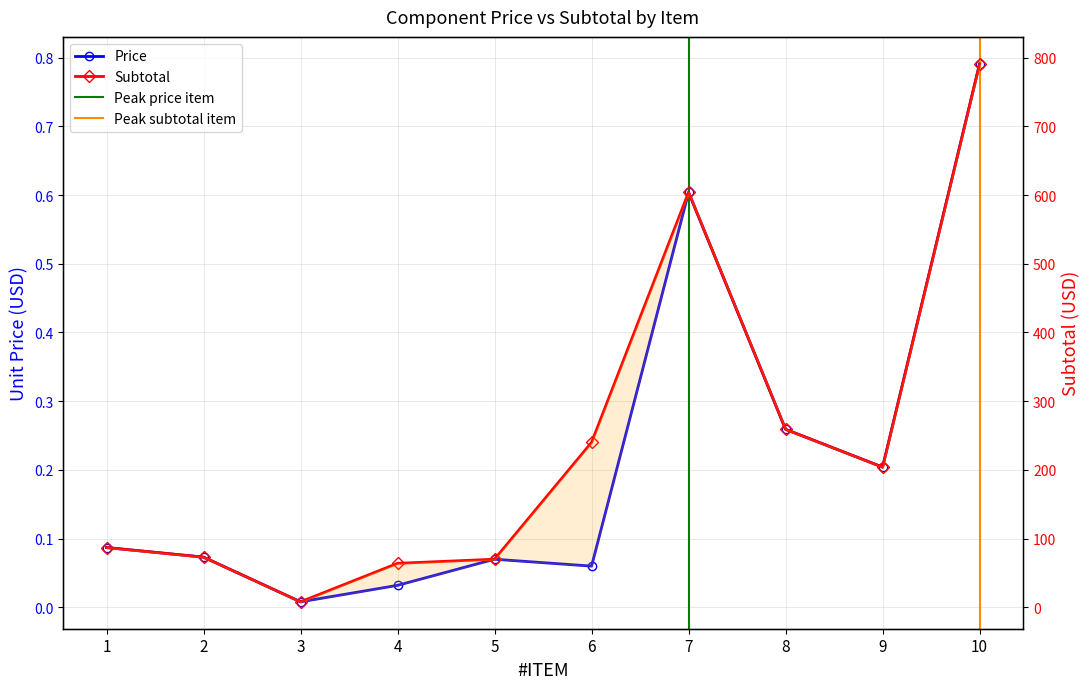

Does the chart have visible grid lines?

Yes